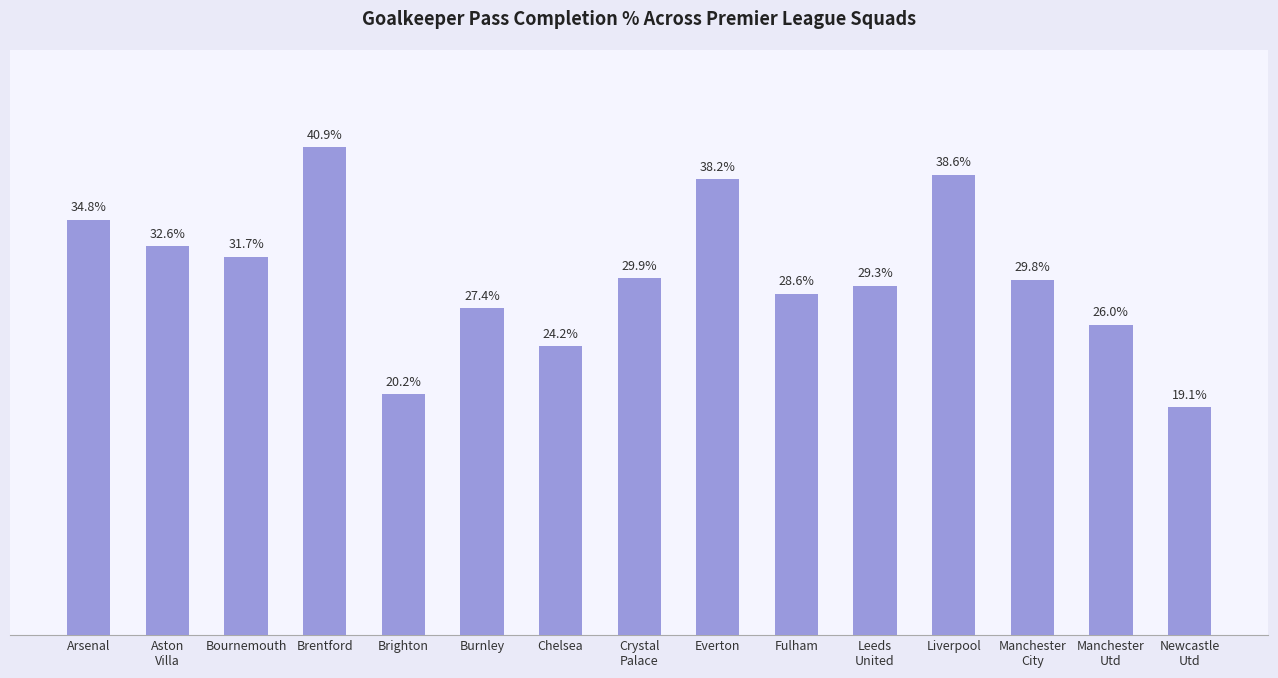

Where is the data nearest to the value 30?

Crystal
Palace